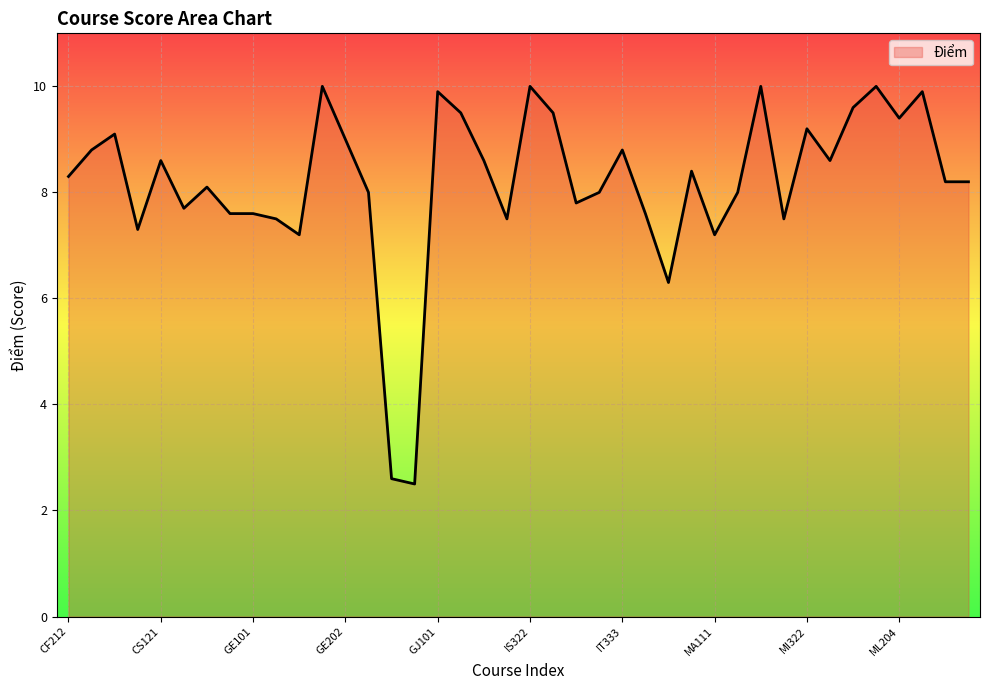

What is the difference between the maximum and minimum values?

7.5